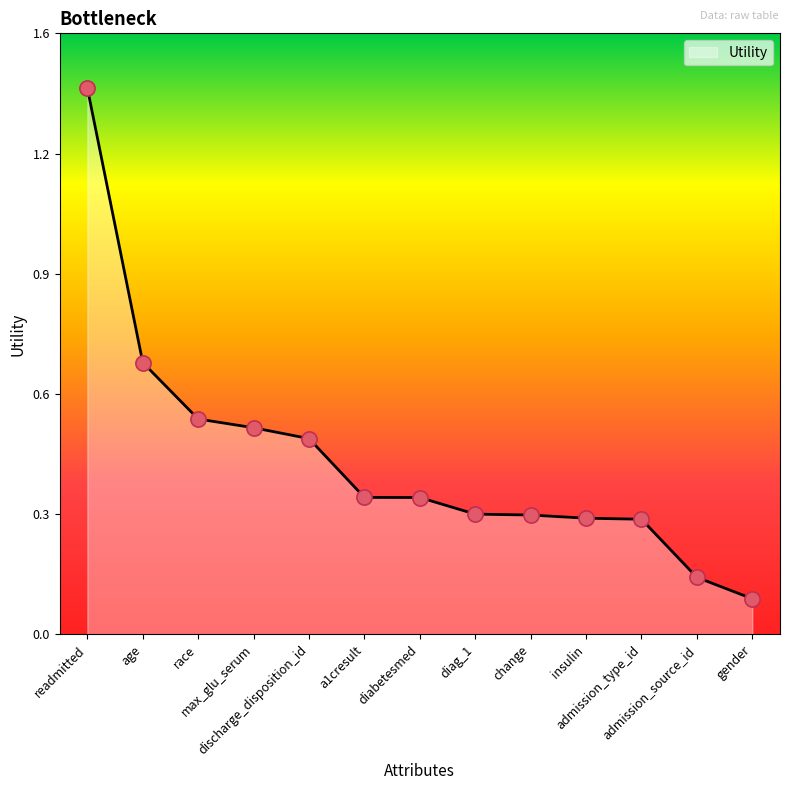

Which has a higher value, age or diag_1?

age